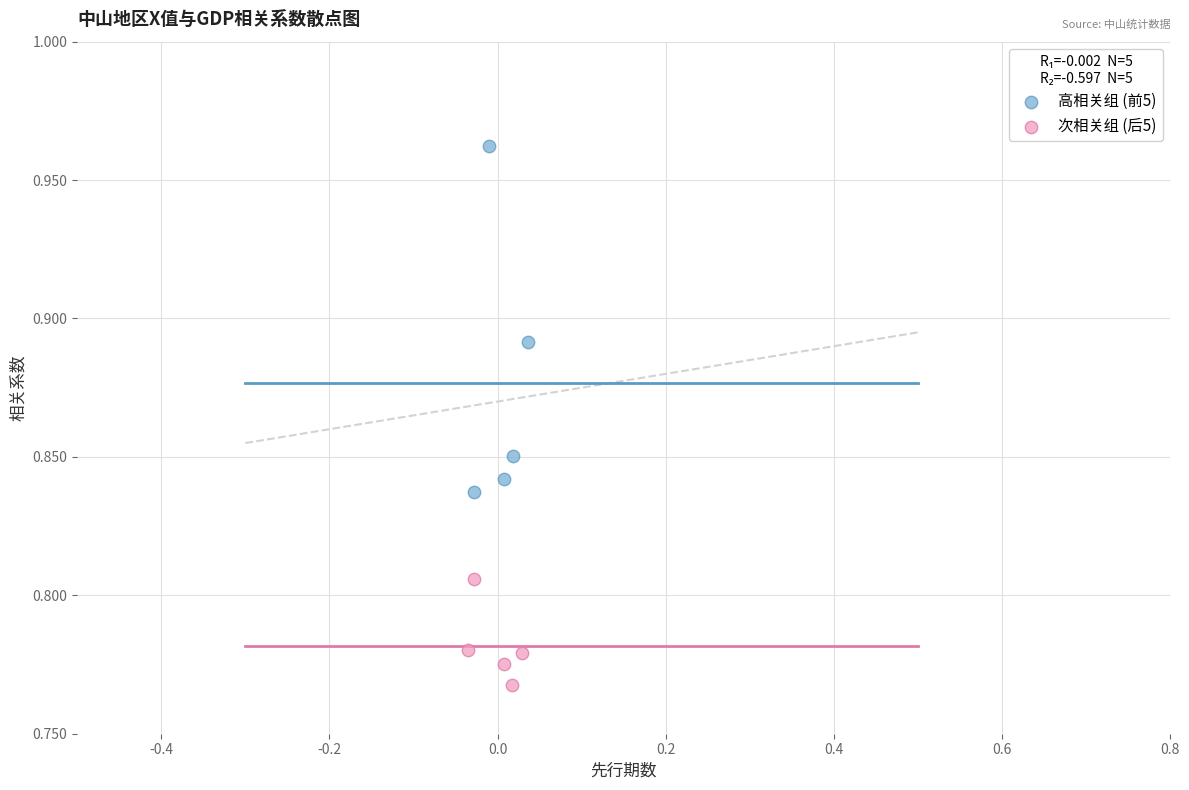

Which series contains the lowest Y value?

次相关组 (后5)